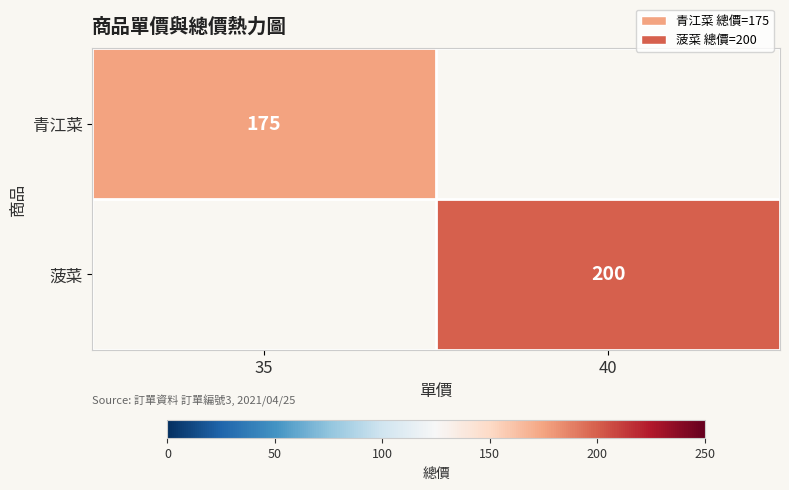

Is it true that 菠菜 equals 200 at 40?

True